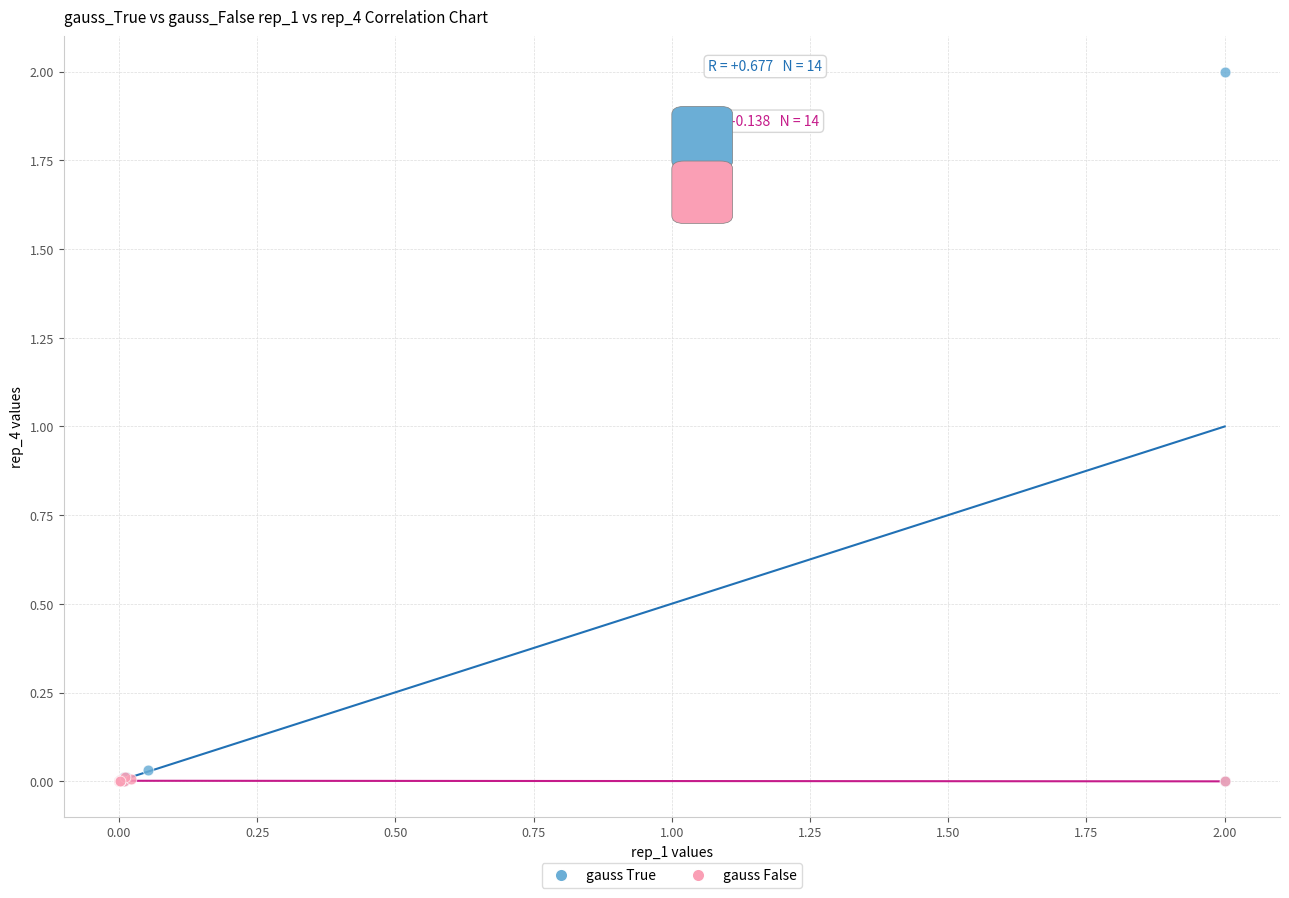

What are all the series names shown in the legend?

gauss True, gauss False